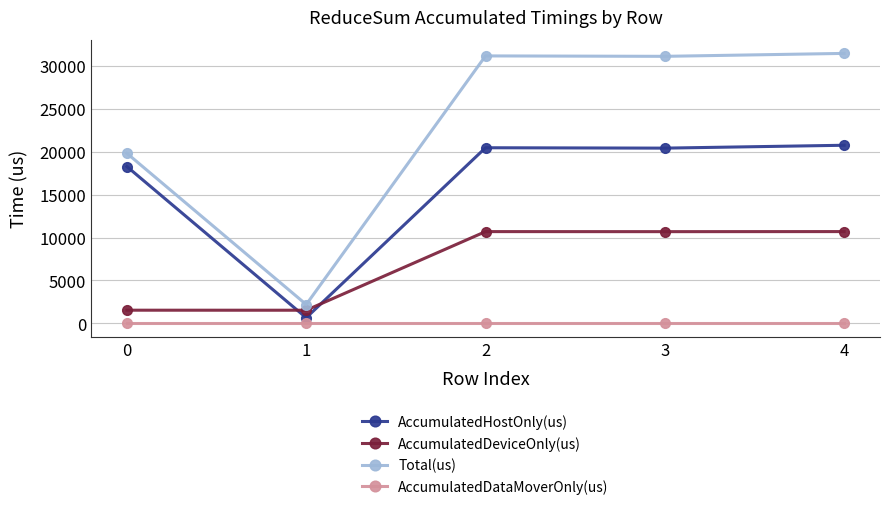

At which category does AccumulatedHostOnly(us) reach its first local valley?

1